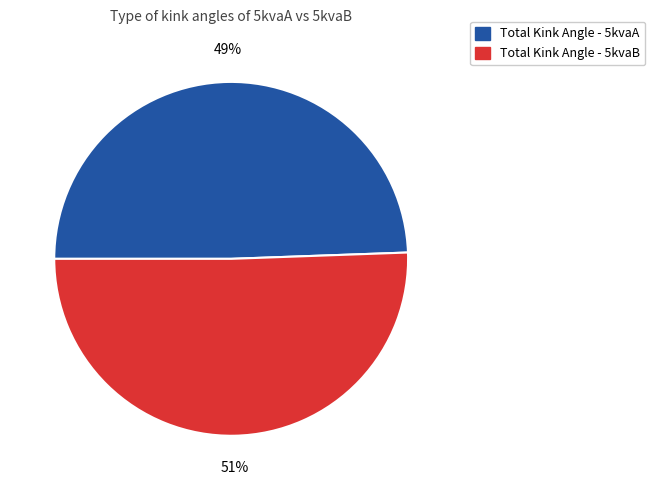

To the nearest percent, what is the average slice percentage?

50%